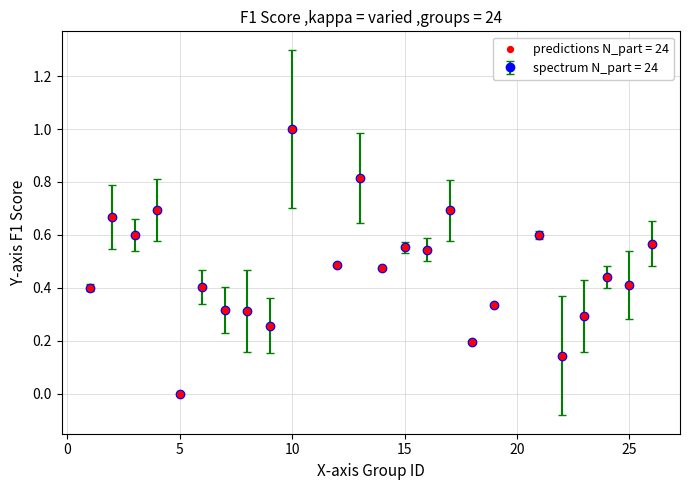

True or false: the data has more than 1 interior local peaks.

True